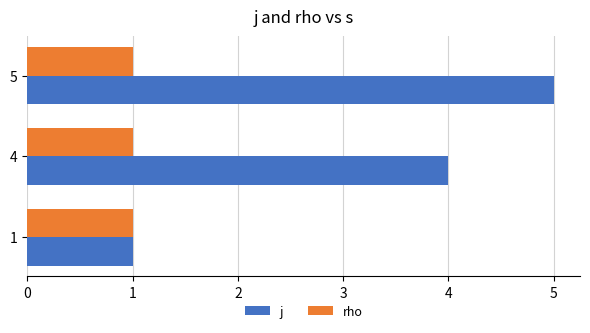

How many data points does each series have?

3